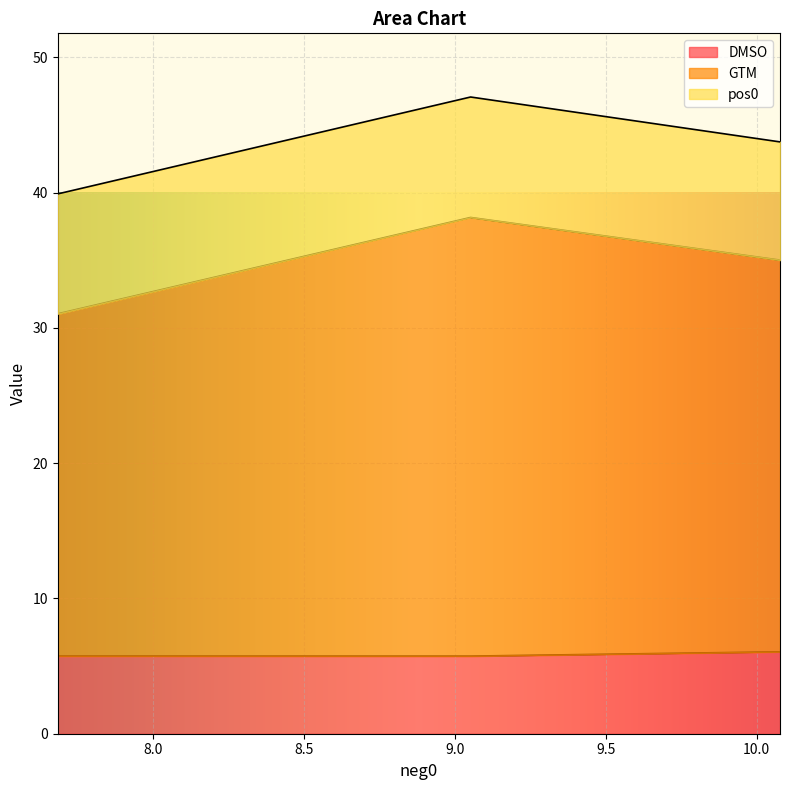

What is the difference between the highest and lowest values at 10.077054376806446?

22.9